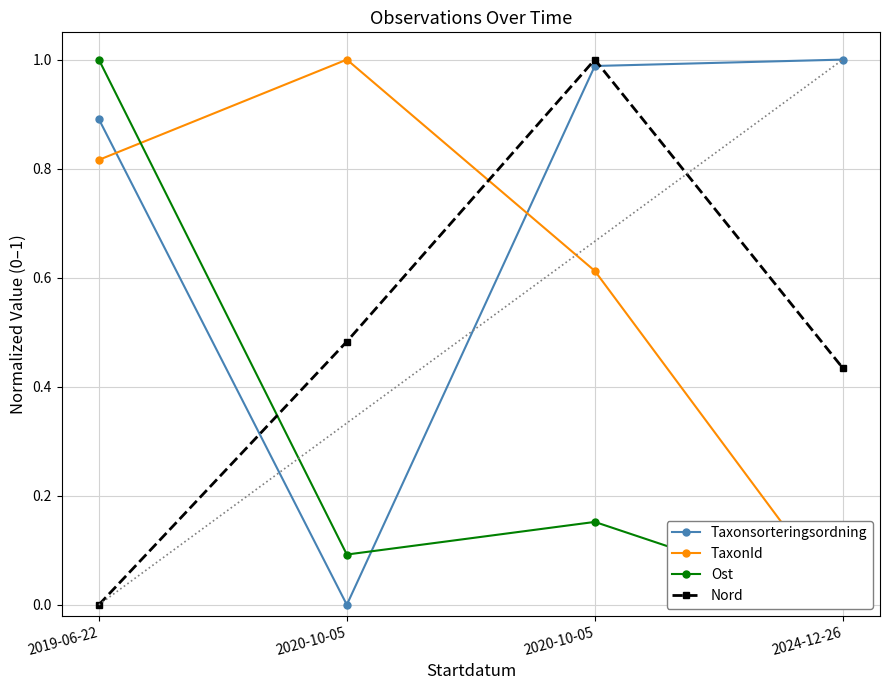

Reading left to right, list all the values displayed in this chart.

Taxonsorteringsordning: 0.9	0.0	1.0	1.0
TaxonId: 0.8	1.0	0.6	0.0
Ost: 1.0	0.1	0.2	0.0
Nord: 0.0	0.5	1.0	0.4